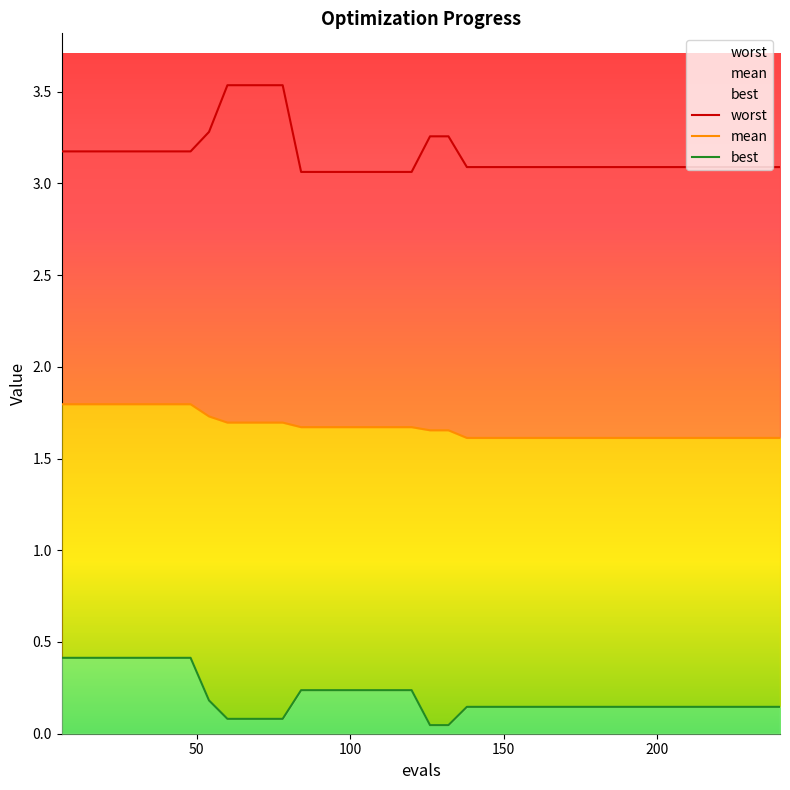

How many lines are shown in the chart?

3